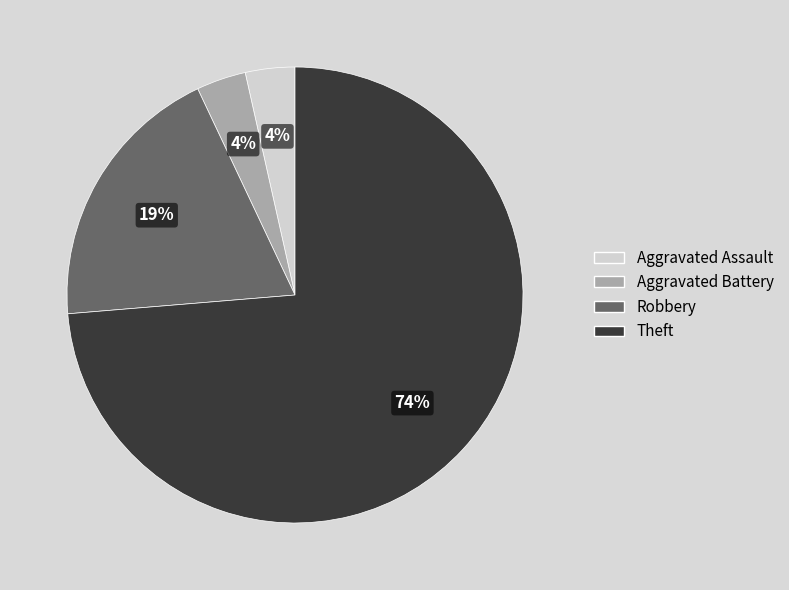

Is the sum of Aggravated Assault and Robbery greater than half?

No